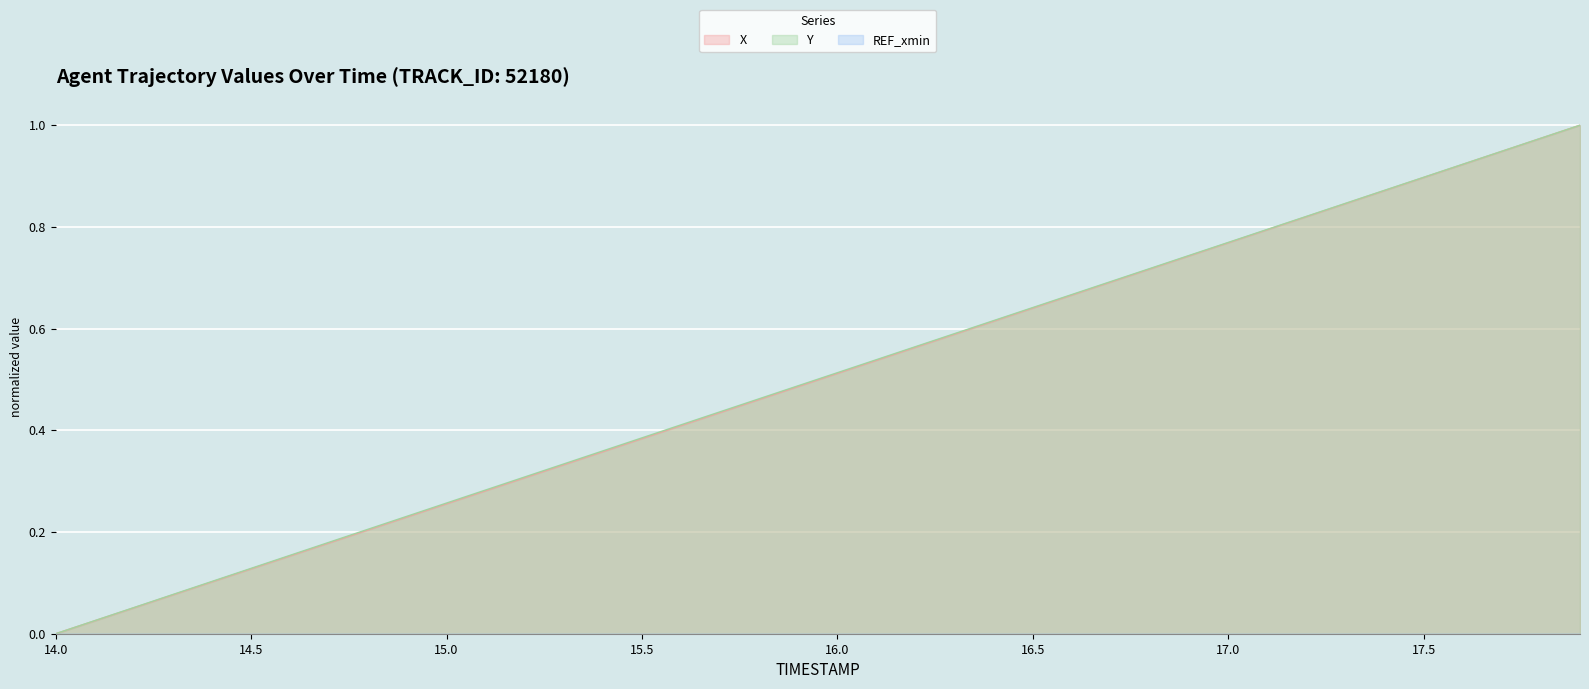

Which category has the lowest value in the Y series?

14.0